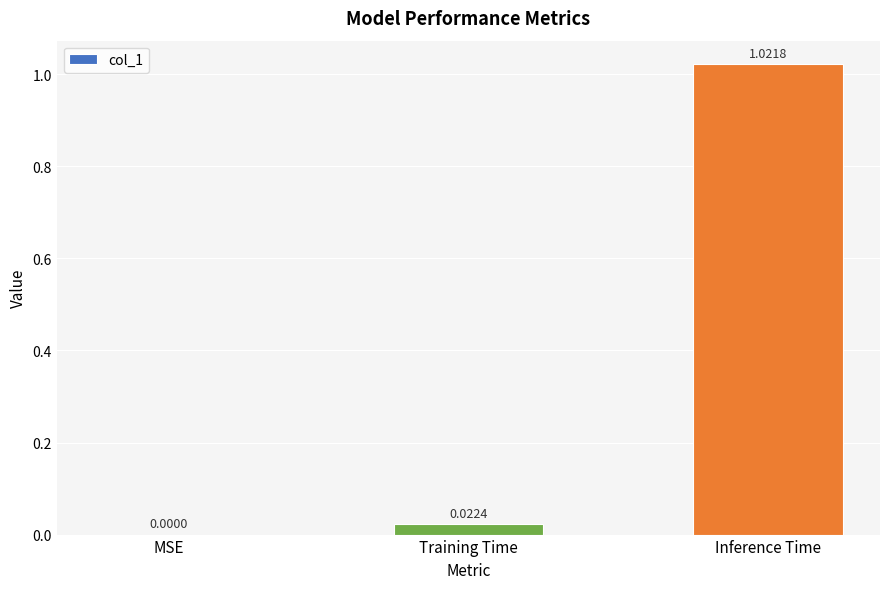

At which category does the chart reach its peak across all series?

Inference Time